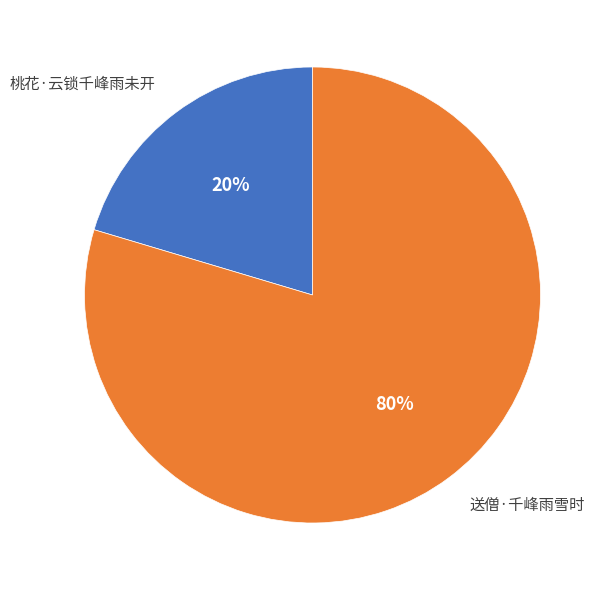

Do 送僧·千峰雨雪时 and 桃花·云锁千峰雨未开 together represent more than half of the pie?

Yes